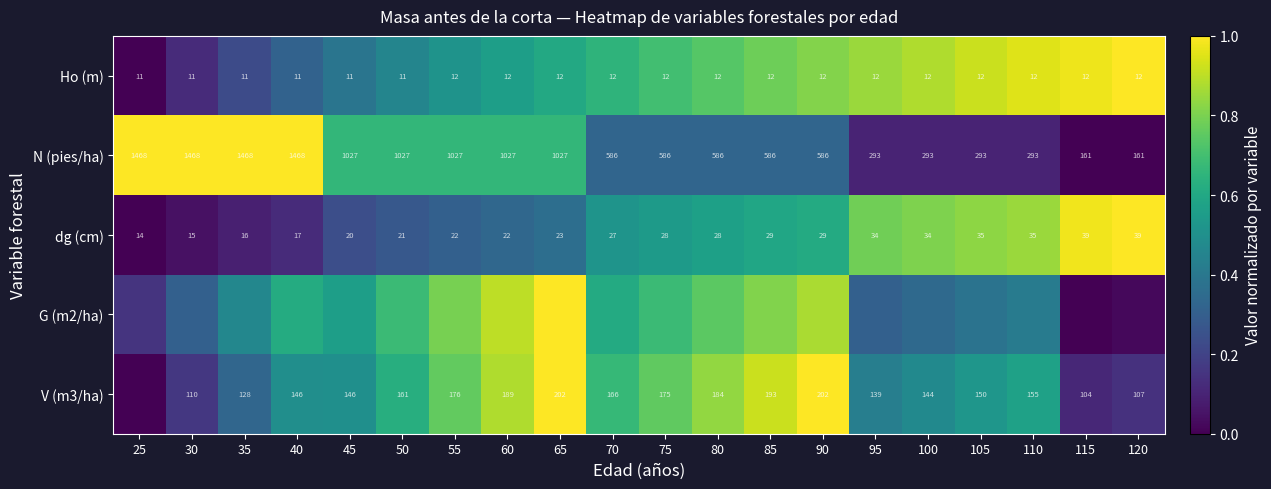

Rank the series by their average value, from lowest to highest.

N (pies/ha), dg (cm), G (m2/ha), V (m3/ha), Ho (m)